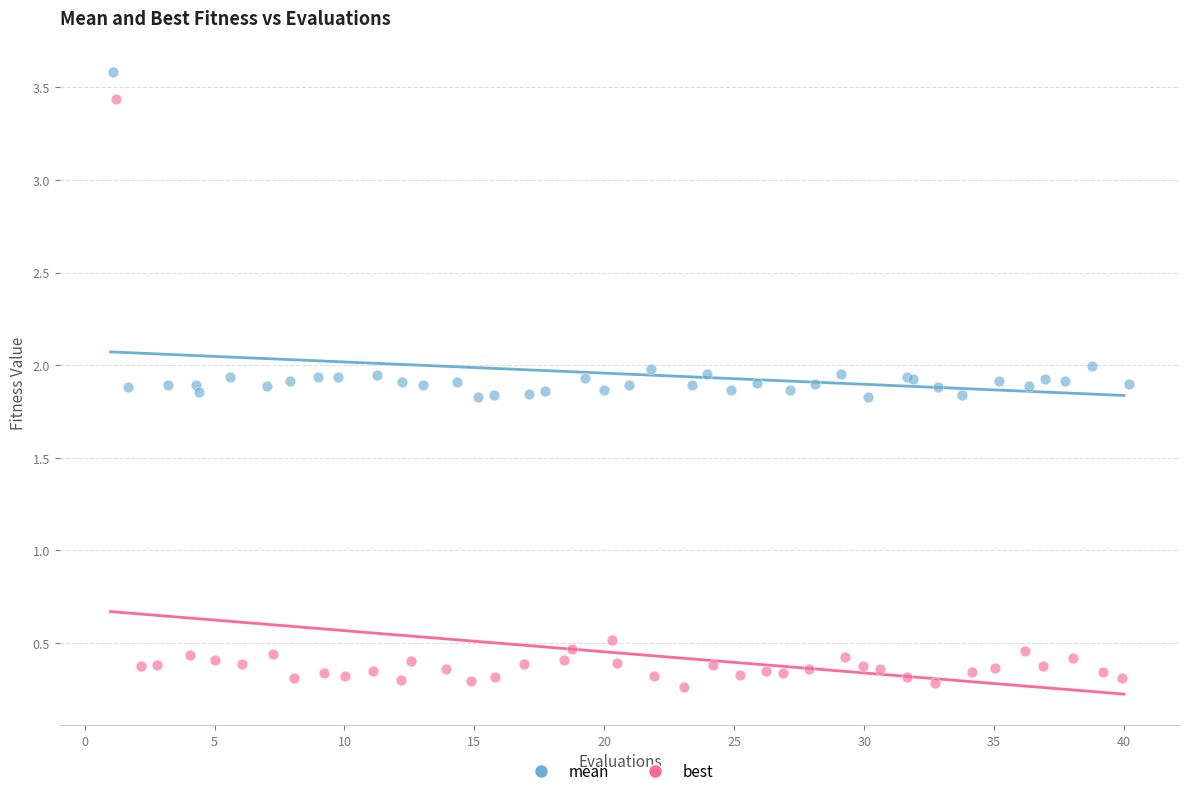

Which series has the largest Y range (max minus min)?

best